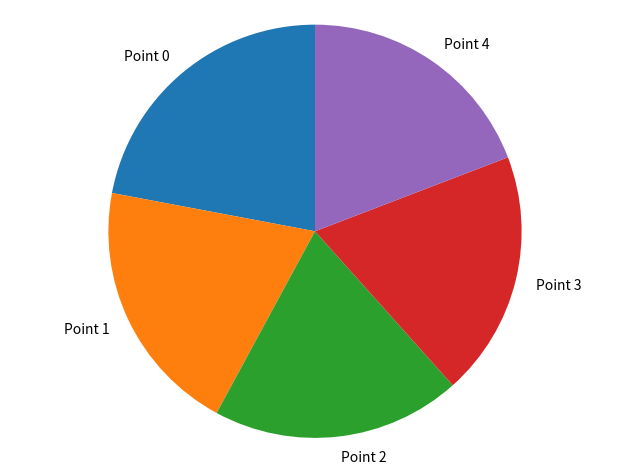

Which slice is the largest?

Point 0